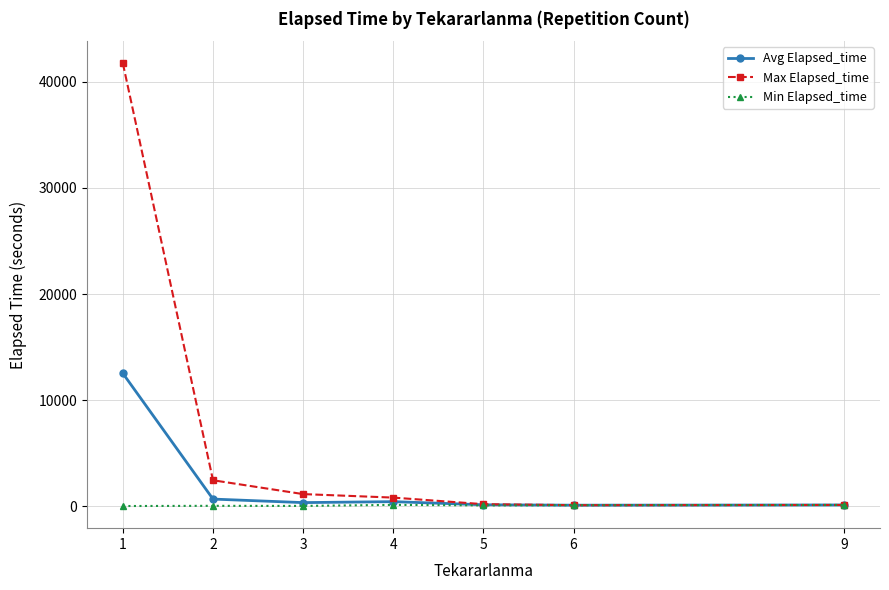

Which series has the largest total across all categories?

Max Elapsed_time